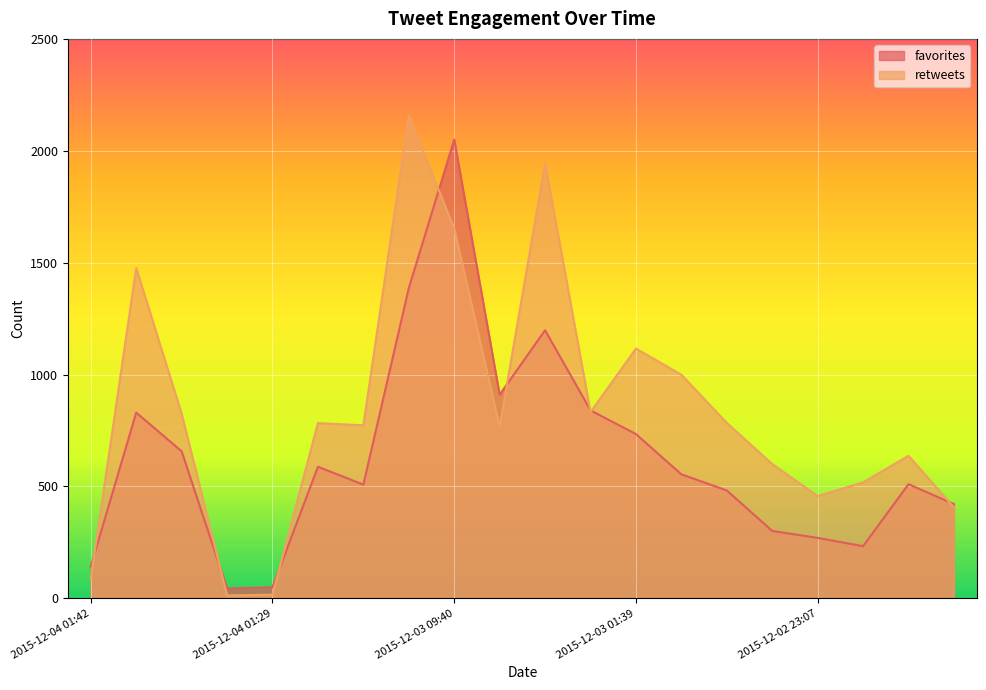

How many distinct data groups are displayed?

2